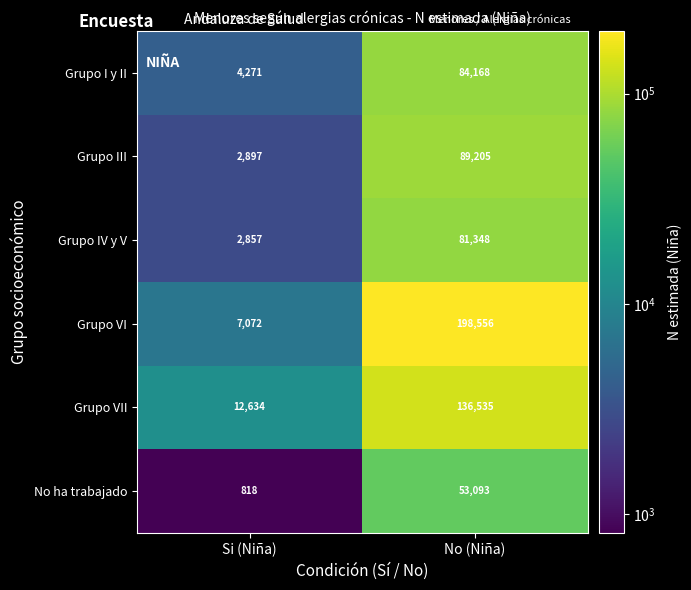

What is the maximum value shown in the chart?

198556